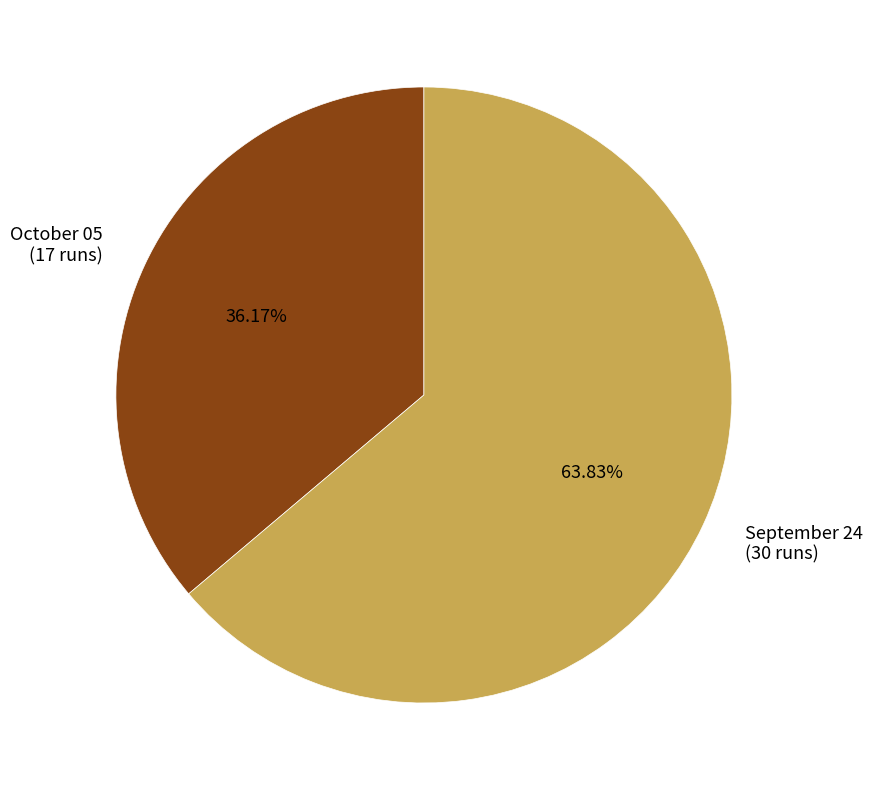

Which slice is the smallest?

October 05